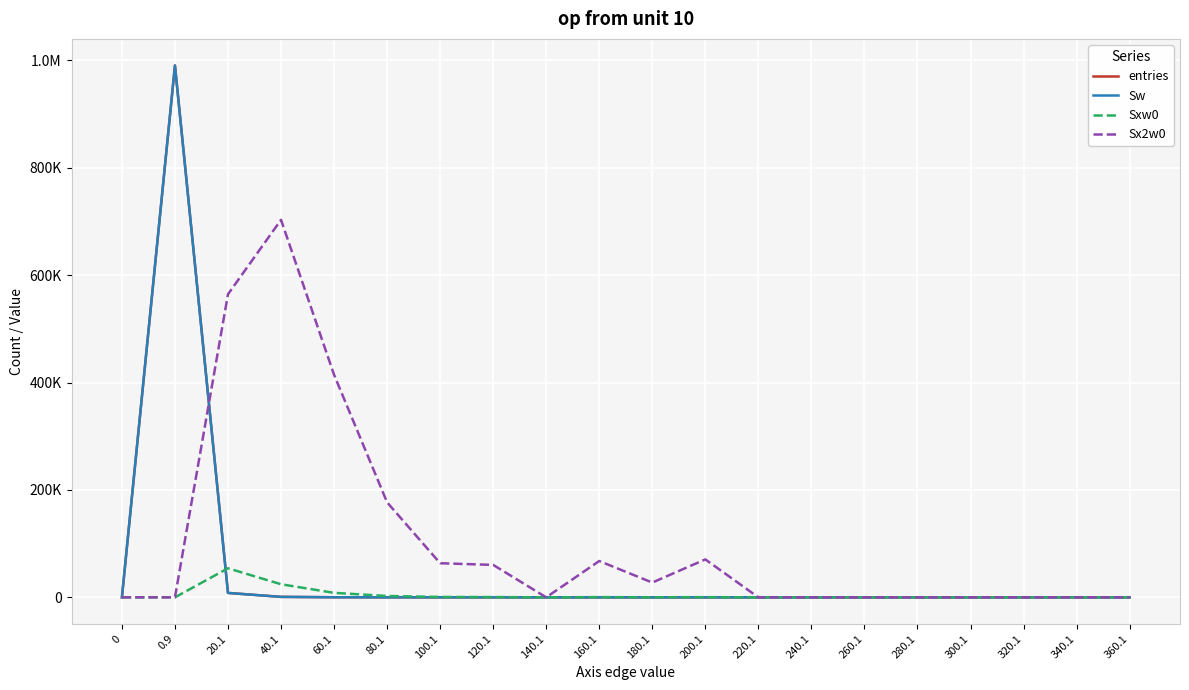

Is this an area chart (filled region under the line)?

No